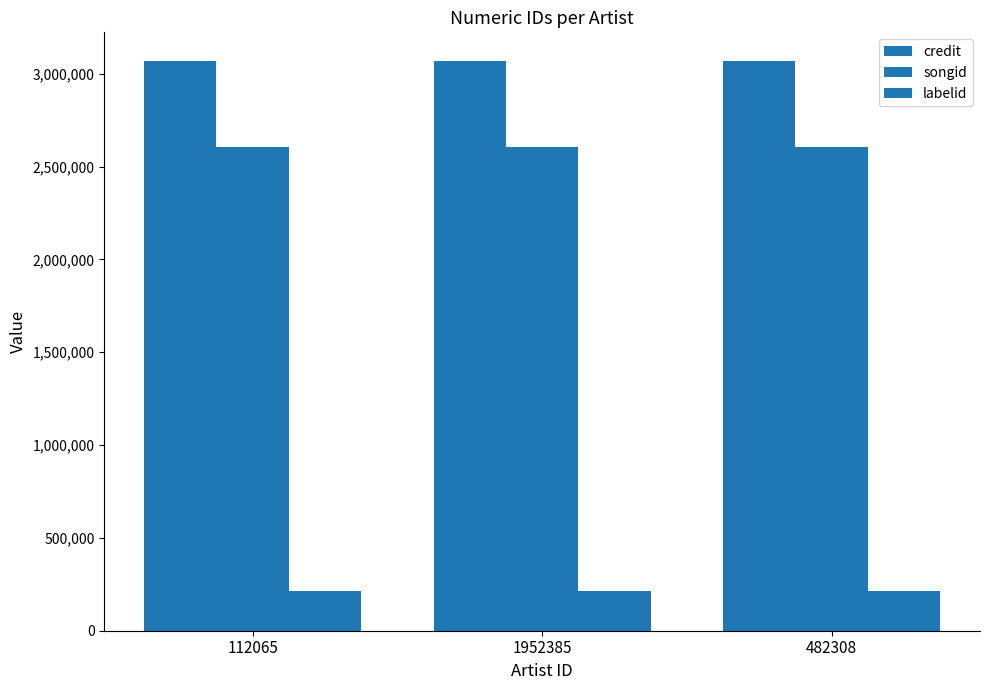

How many bars are there in each group?

3